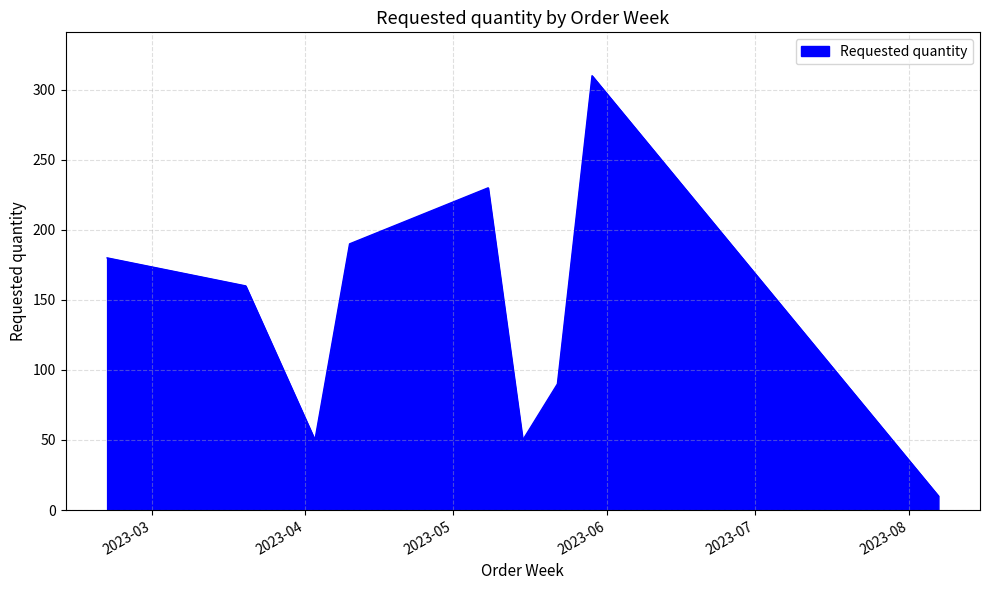

What is the minimum value shown in the chart?

10